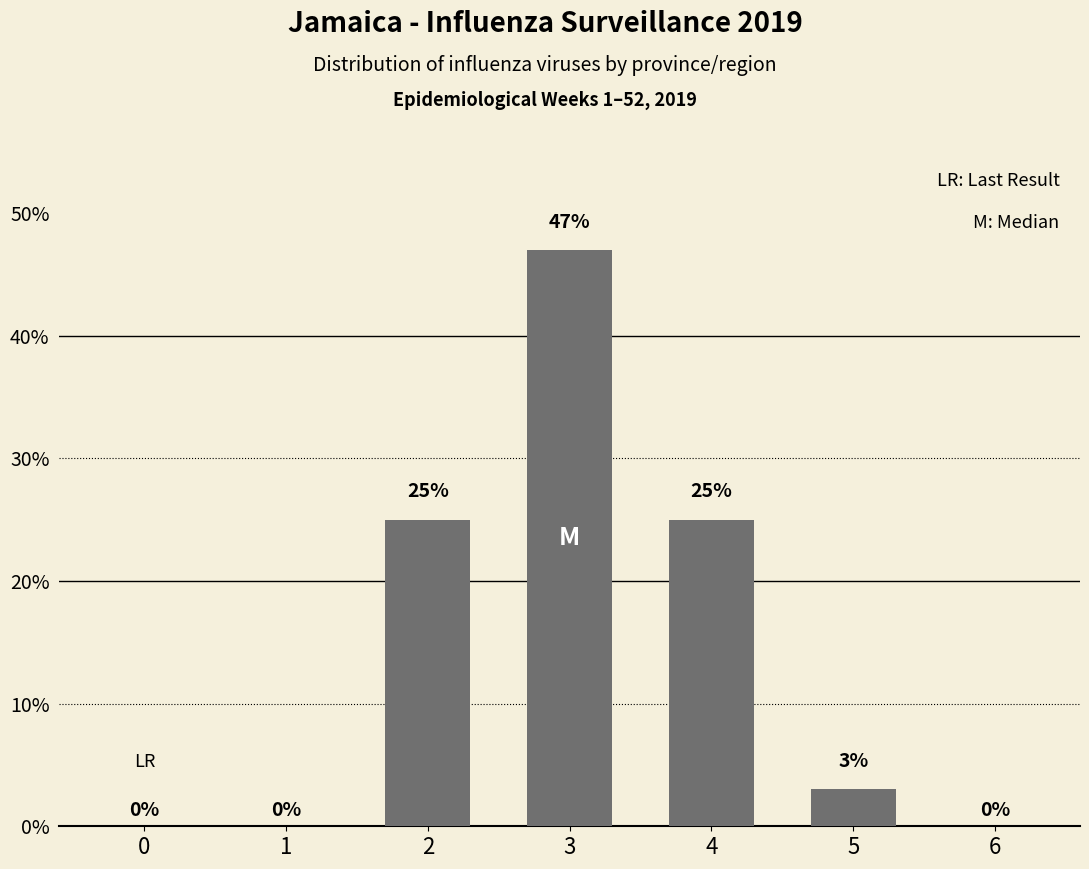

What is the greatest value displayed?

47